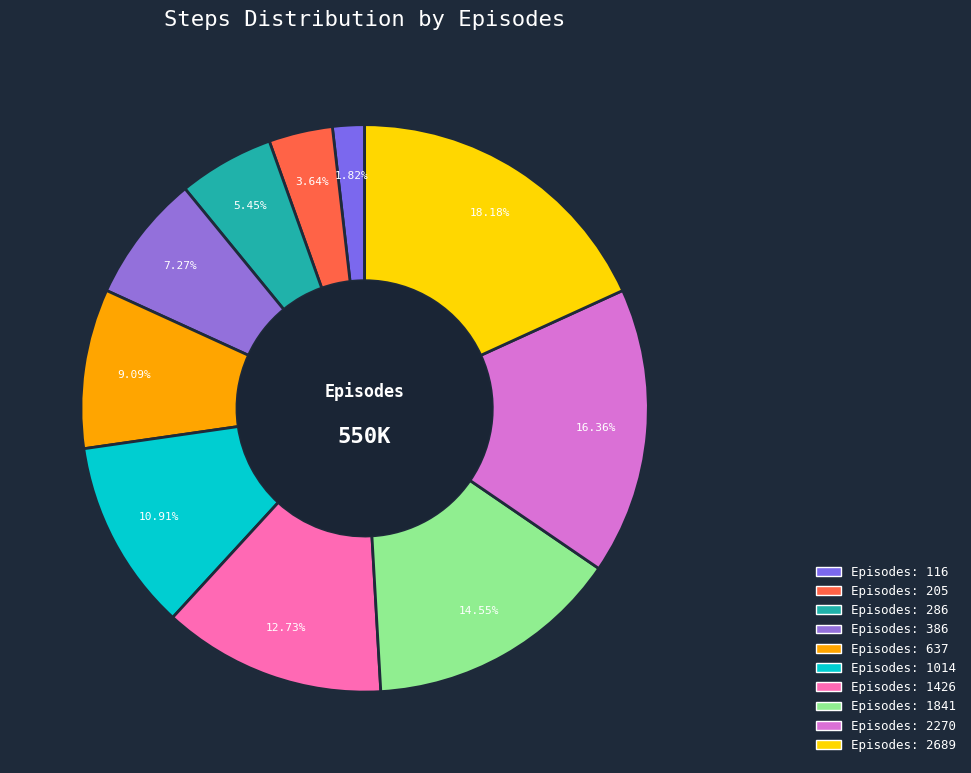

What is the smallest slice in the pie chart?

116